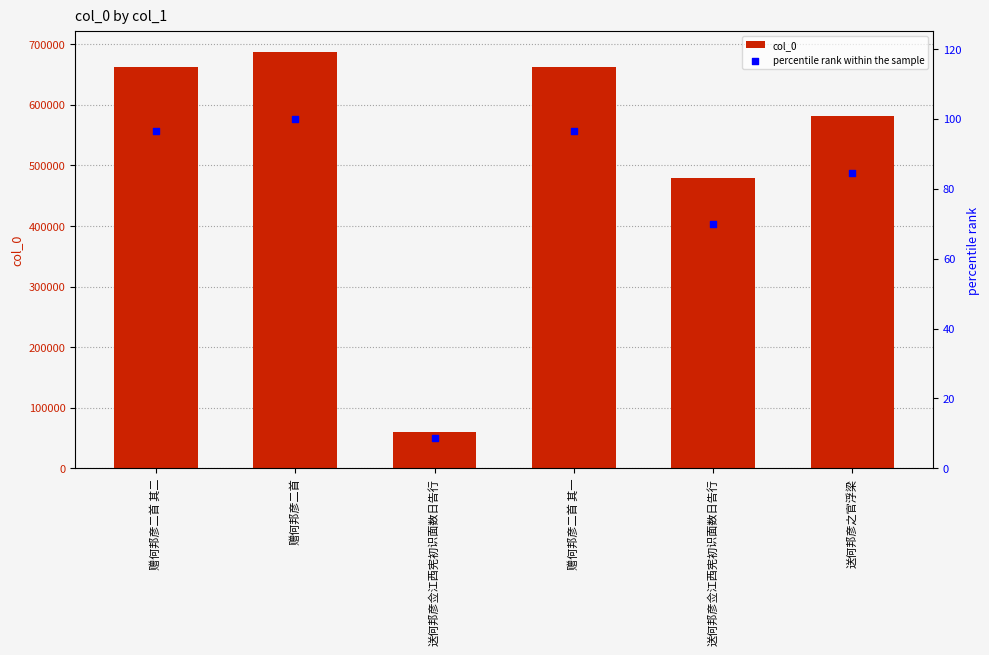

Is the value of col_0 at 送何邦彦之官浮梁 greater than the value of percentile rank within the sample at 送何邦彦佥江西宪初识面数日告行?

Yes